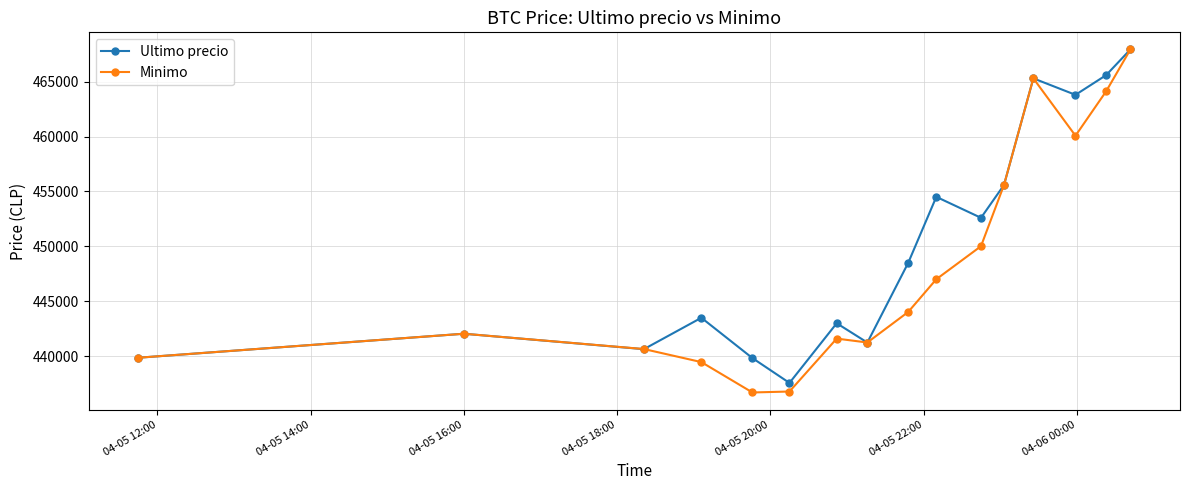

List the series in order of their overall mean, lowest first.

Minimo, Ultimo precio